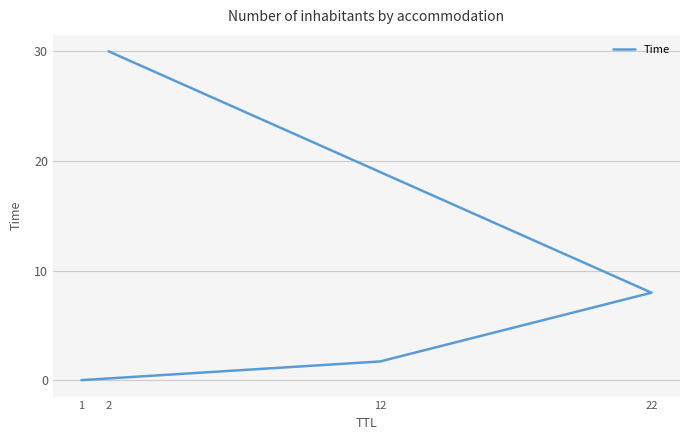

Which label corresponds to the smallest value in the chart?

1